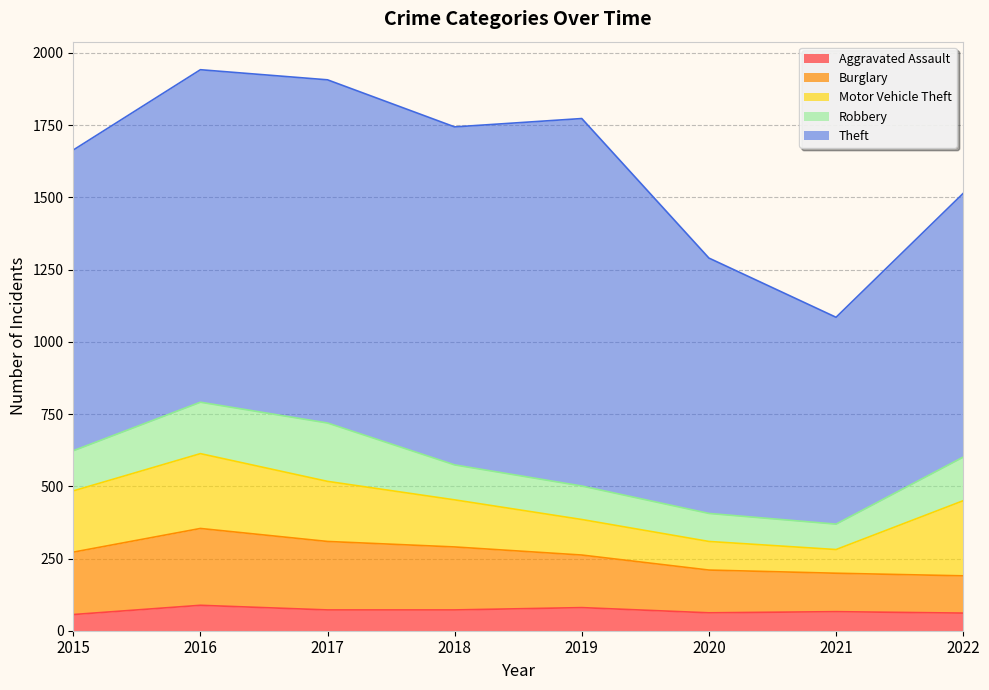

At 2021, list the series in order from smallest to largest.

Aggravated Assault, Motor Vehicle Theft, Robbery, Burglary, Theft